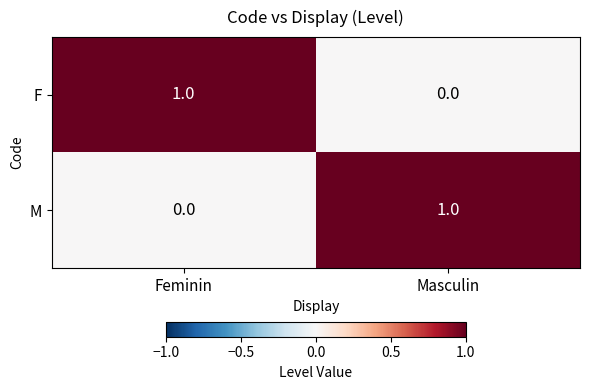

Count the number of categories in the chart.

2